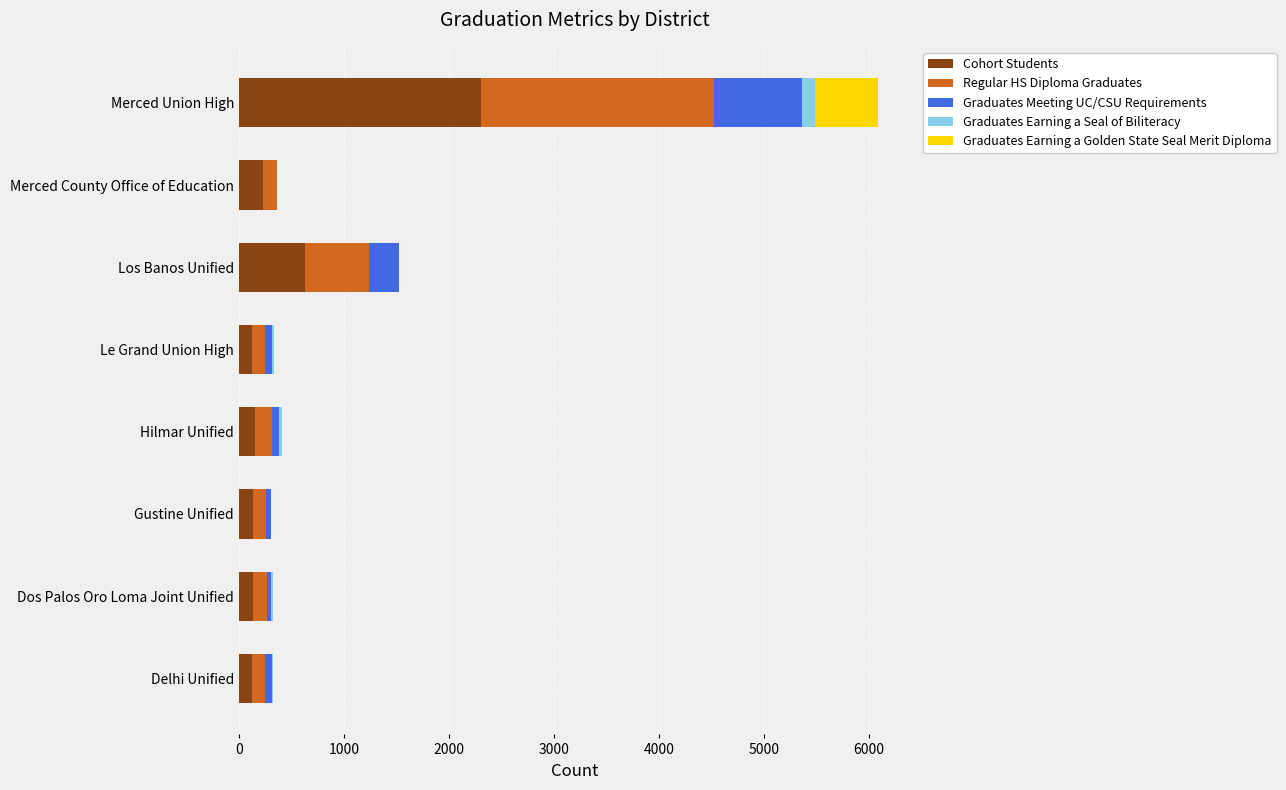

True or false: Cohort Students has a value of 157 at Hilmar Unified.

True